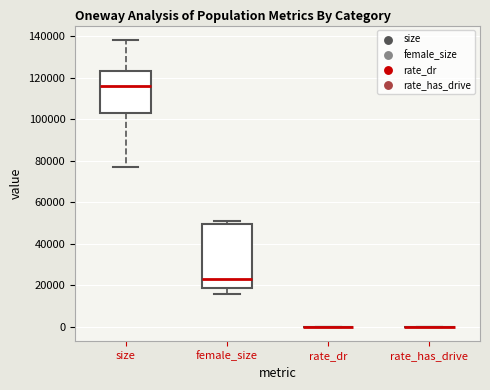

Reading left to right, transcribe this box plot: for each box, give where its median line is, the range the box spans, and where its two whiskers end, as read against the y-axis. The values are not printed on the chart, so give them approximately, as read against the axis.

size: median 116000, box 102000 to 124000, whiskers 76000 to 138000
female_size: median 22000, box 18000 to 50000, whiskers 16000 to 50000 (just above the box's upper edge)
rate_dr: box collapsed to a line at 0, whiskers 0 to 0
rate_has_drive: box collapsed to a line at 0, whiskers 0 to 0